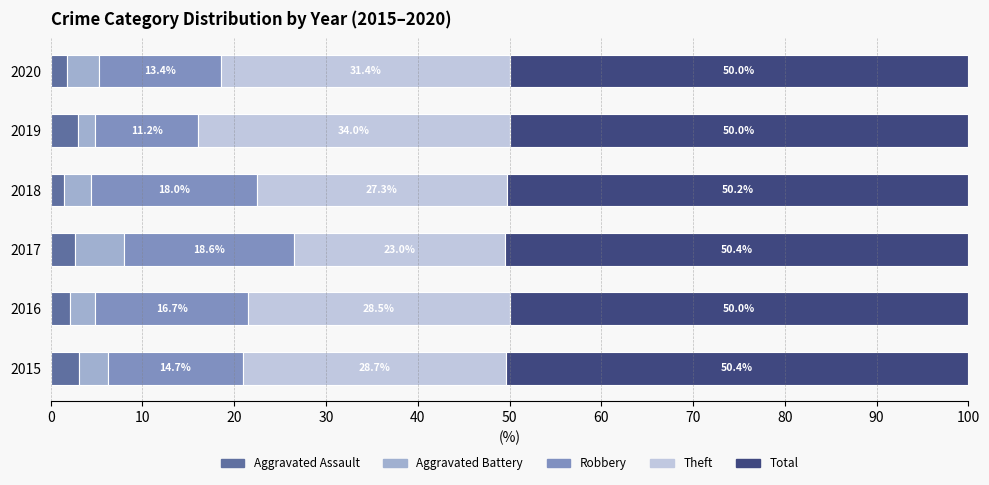

At which label does Aggravated Assault reach its minimum?

2018